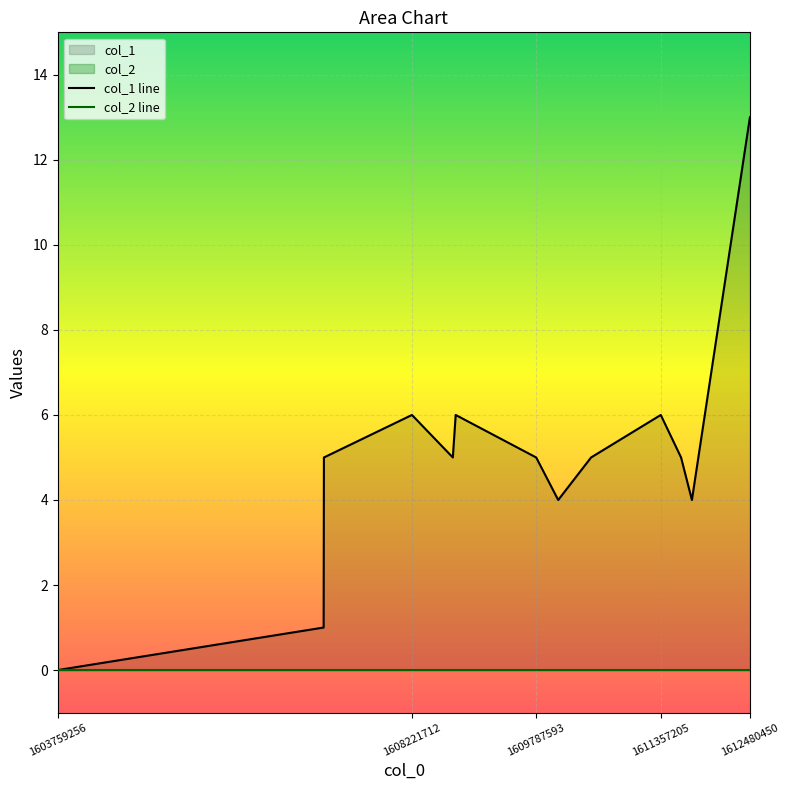

Does the chart display data point markers on the line(s)?

No